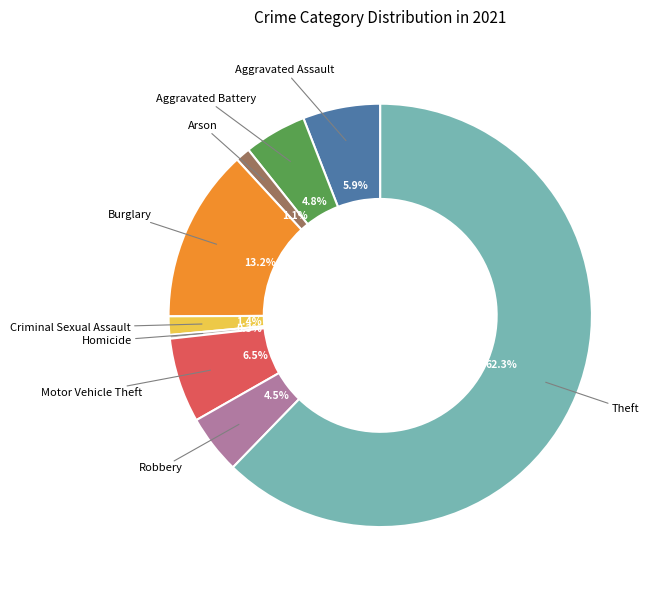

Between Aggravated Battery and Aggravated Assault, which is larger?

Aggravated Assault